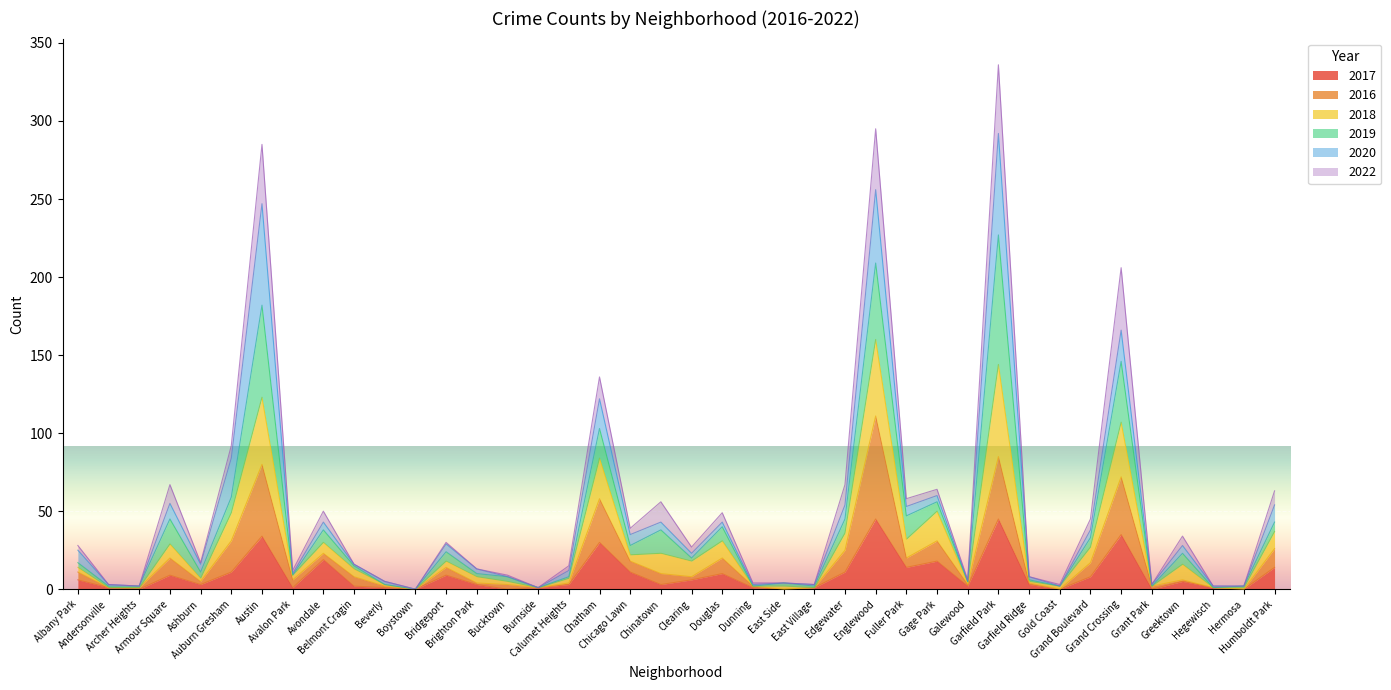

What is the label of the 26th point from the left?

Edgewater